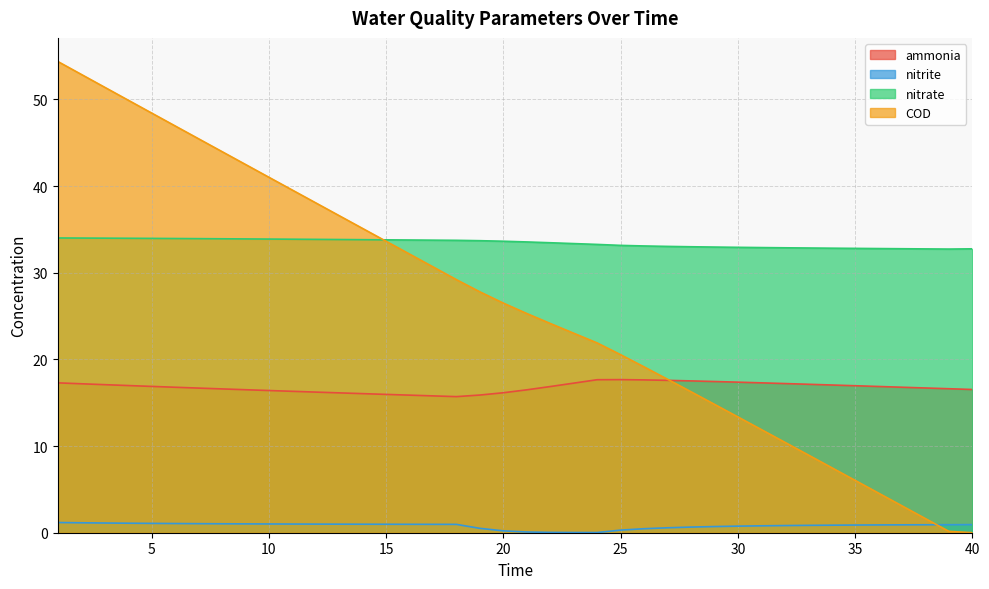

Between which two adjacent categories do COD and nitrate first intersect?

14 and 15